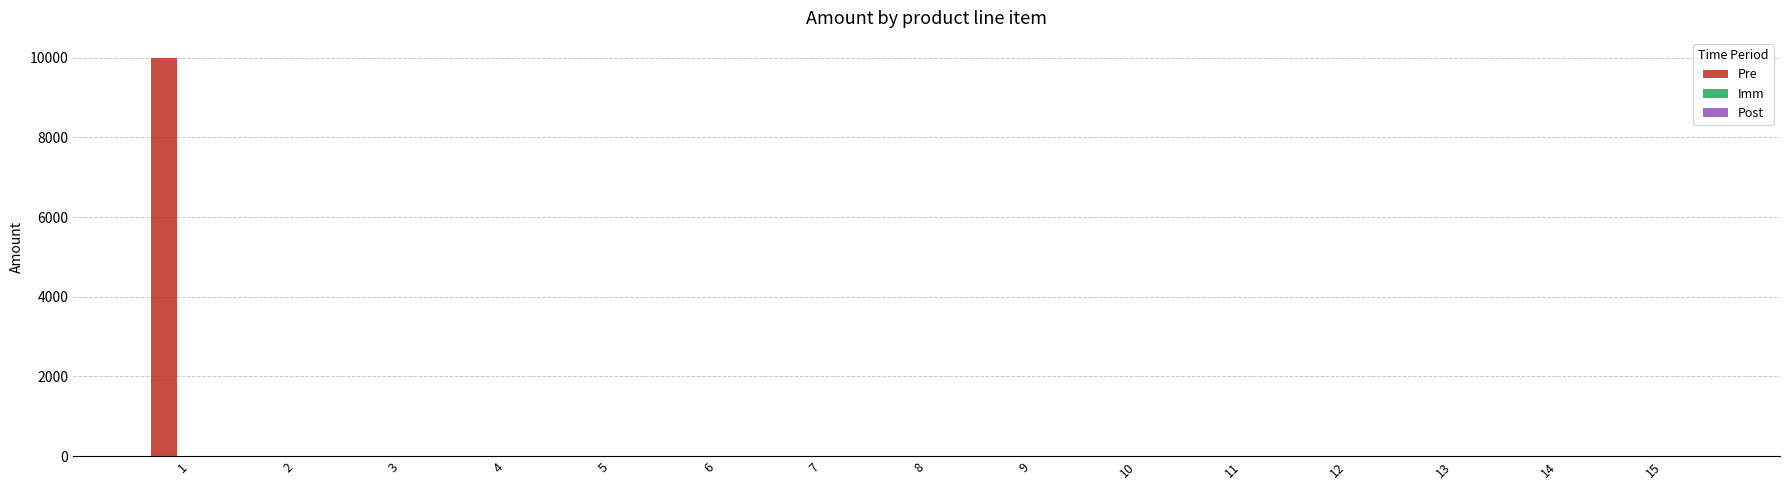

The value at 9 is -5714. True or false?

False